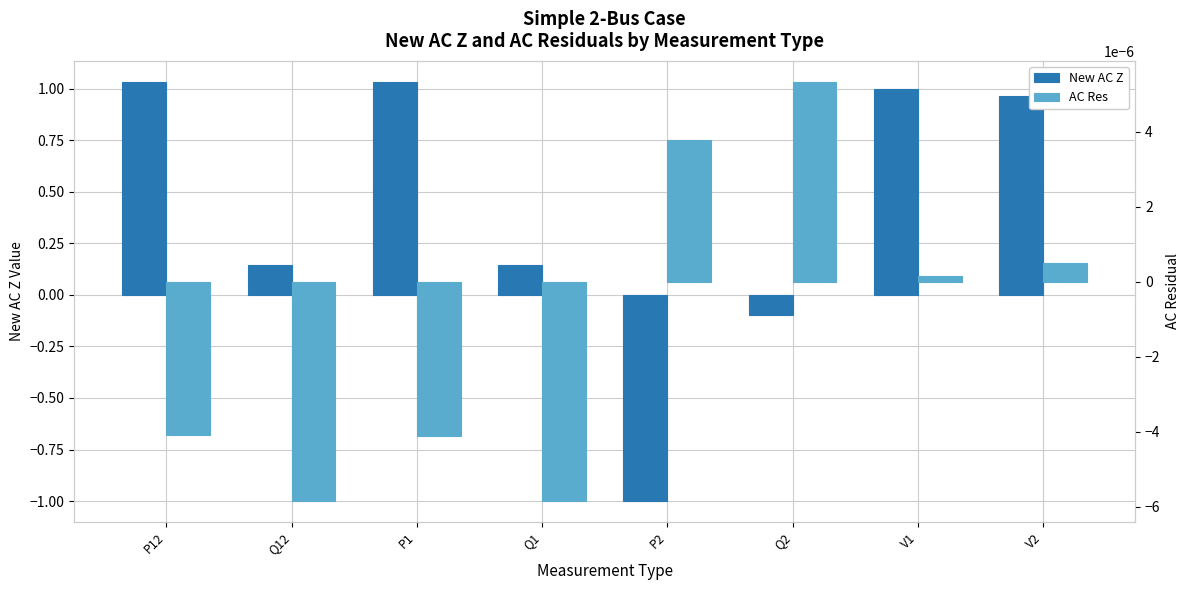

What is the total value across all series at P1?

1.0